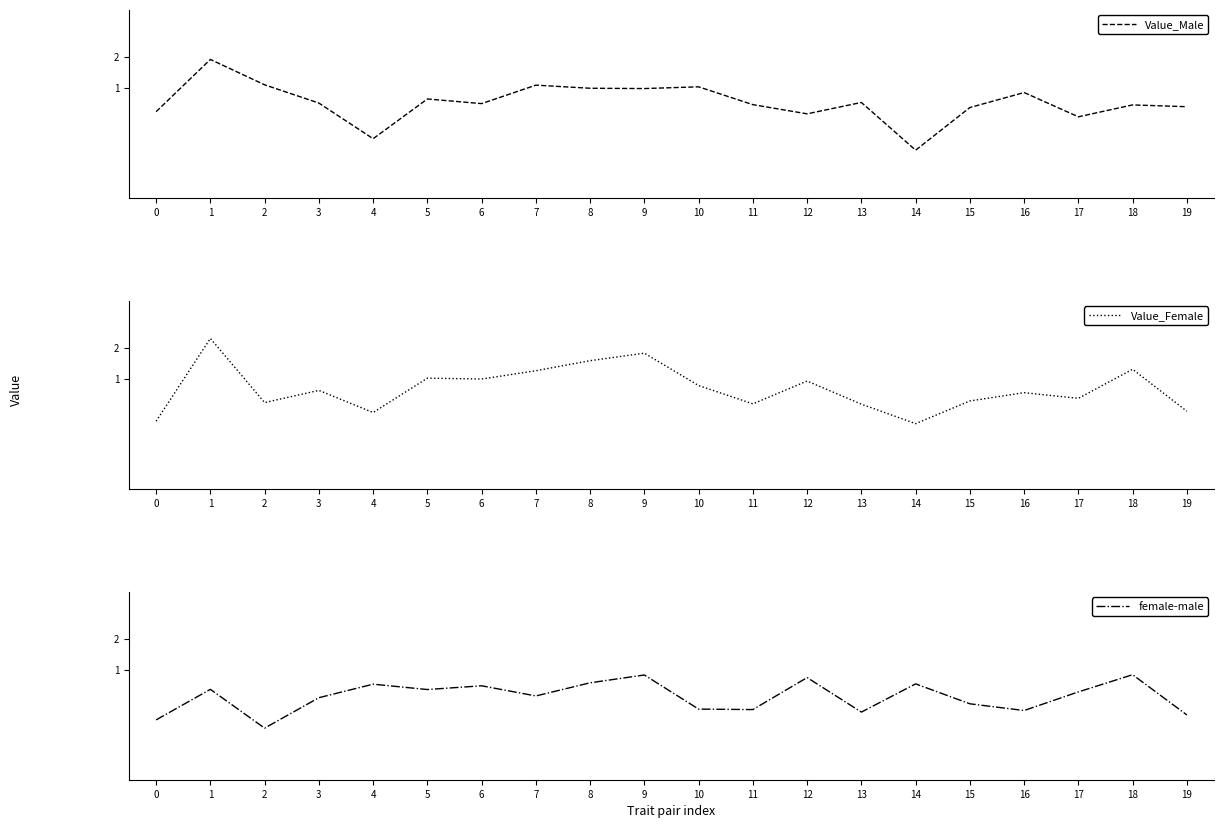

How many series are shown in this chart?

3